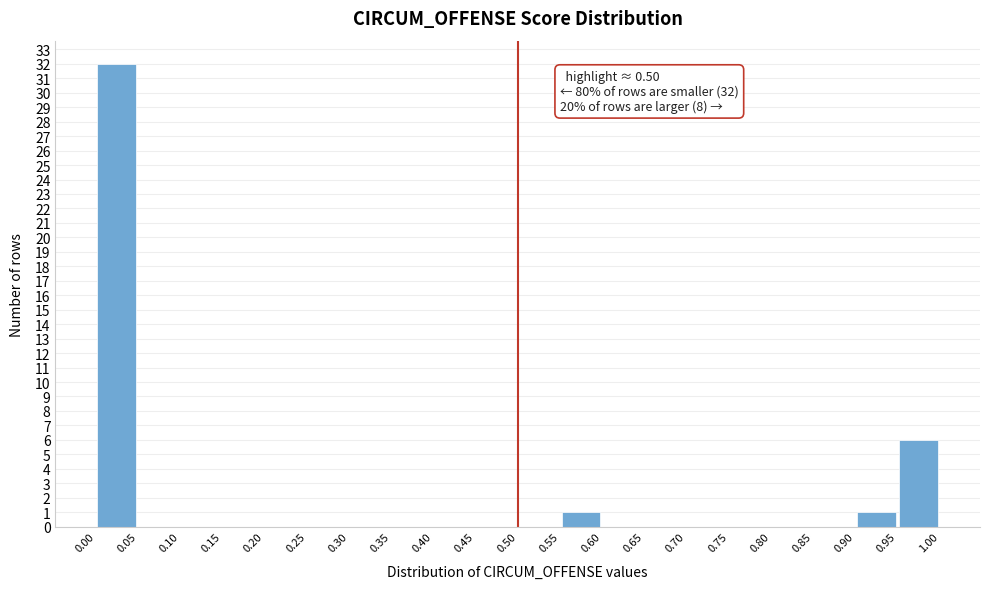

Over which range of the x-axis is the bar tallest?

0.00 to 0.05